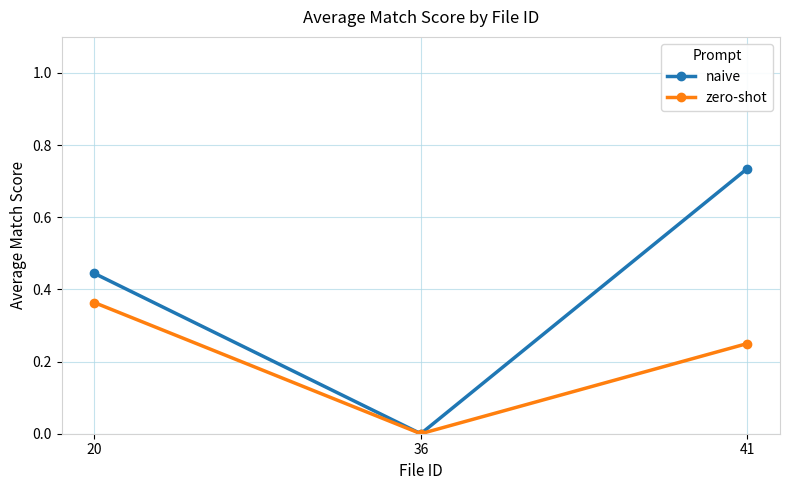

Which series has the largest total across all categories?

naive